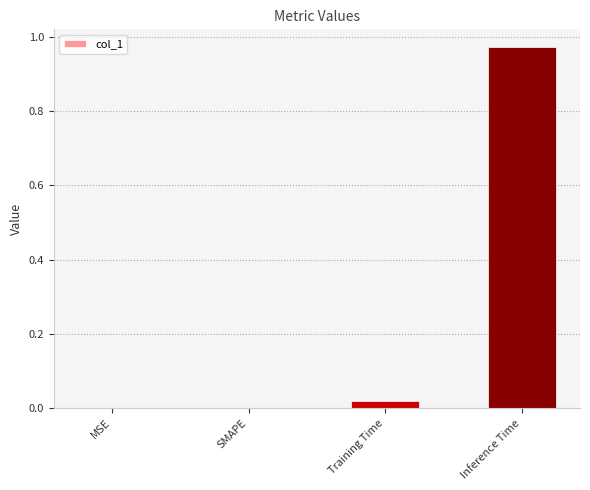

Is it true that the value at SMAPE is 0.0?

True